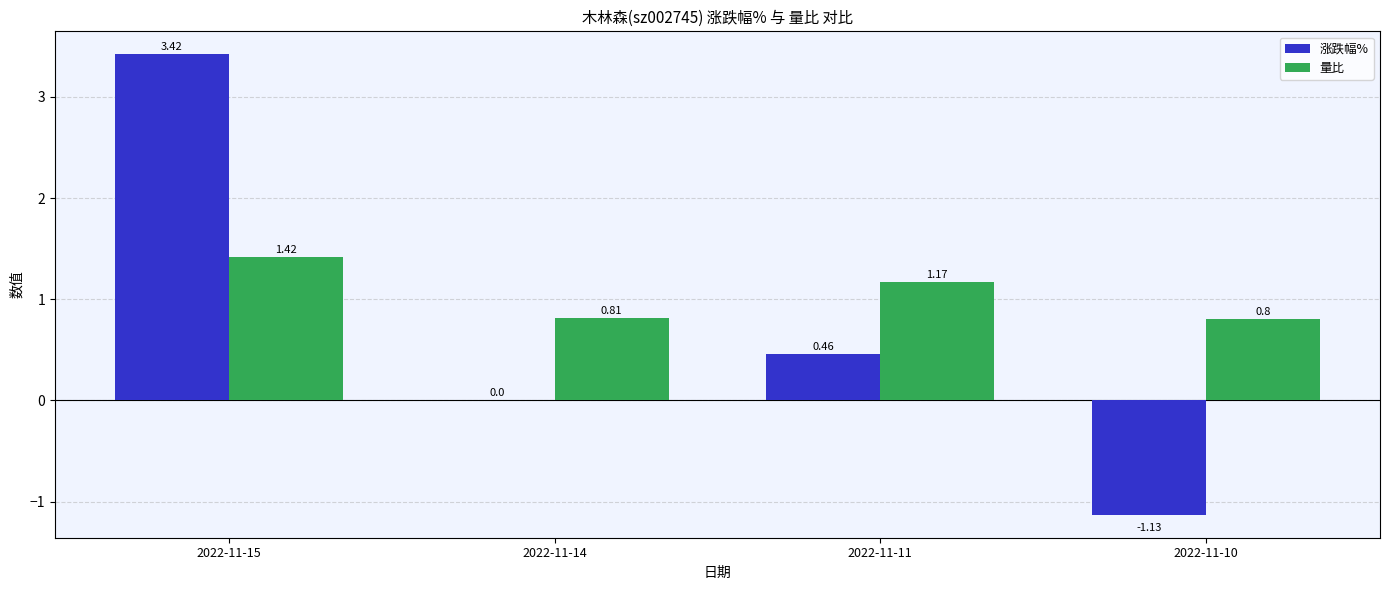

How many groups of bars are there?

4